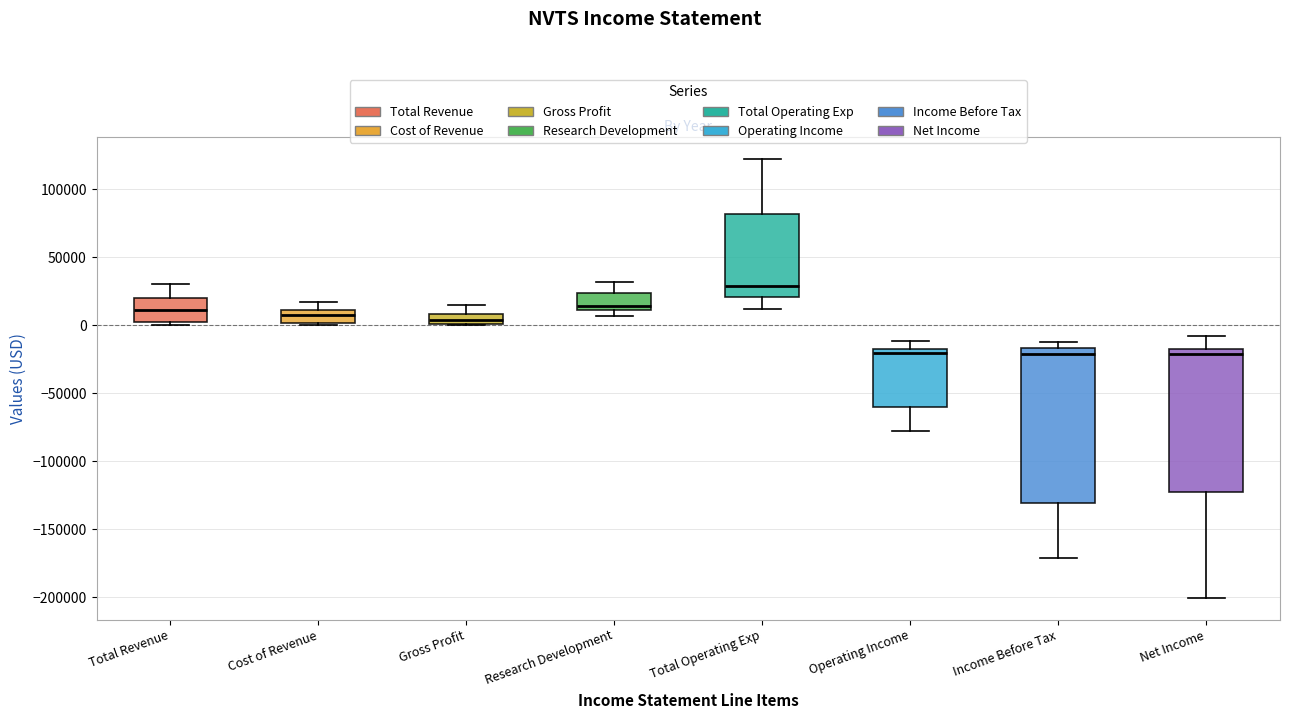

Reading left to right, read every box against the y-axis: the position of its median line, the range the box covers, and the ends of its whiskers. The values are not printed on the chart, so give them approximately, as read against the axis.

Total Revenue: median 10000, box 0 to 20000, whiskers 0 (just below the box's lower edge) to 30000
Cost of Revenue: median 10000 (inside the box), box 0 to 10000, whiskers 0 (just below the box's lower edge) to 15000
Gross Profit: median 5000, box 0 to 10000, whiskers 0 to 15000
Research Development: median 15000, box 10000 to 25000, whiskers 5000 to 30000
Total Operating Exp: median 30000, box 20000 to 80000, whiskers 10000 to 125000
Operating Income: median -20000, box -60000 to -15000, whiskers -75000 to -10000
Income Before Tax: median -20000, box -130000 to -15000, whiskers -170000 to -10000
Net Income: median -20000 (just below the box's upper edge), box -120000 to -20000, whiskers -200000 to -10000